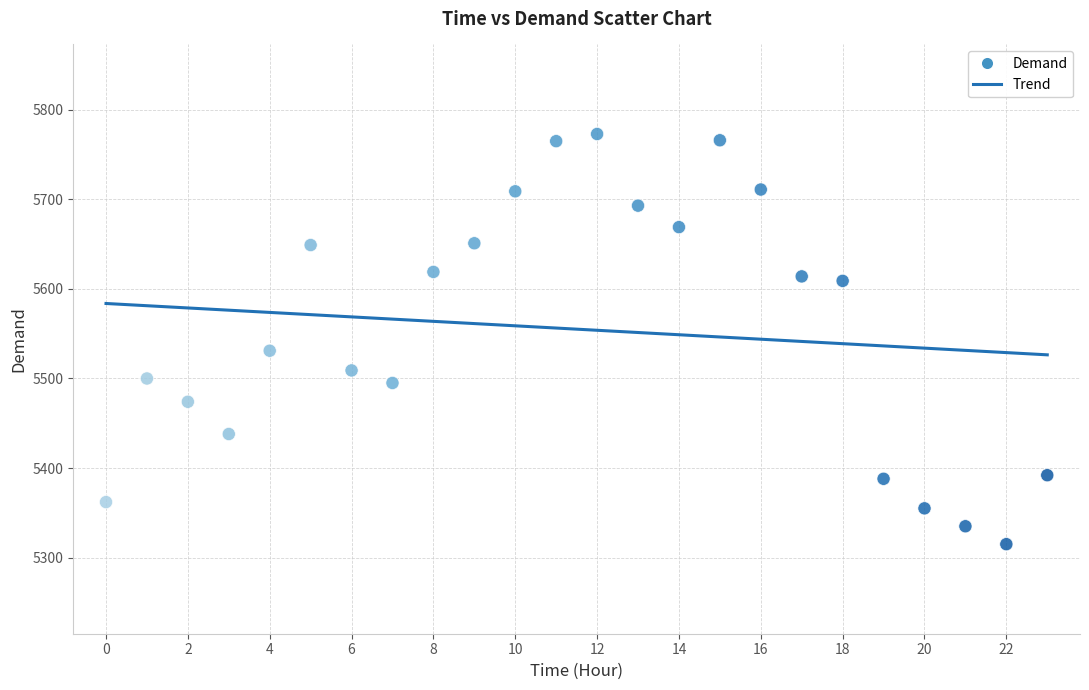

What Y value in the scatter plot is closest to 5544?

5531